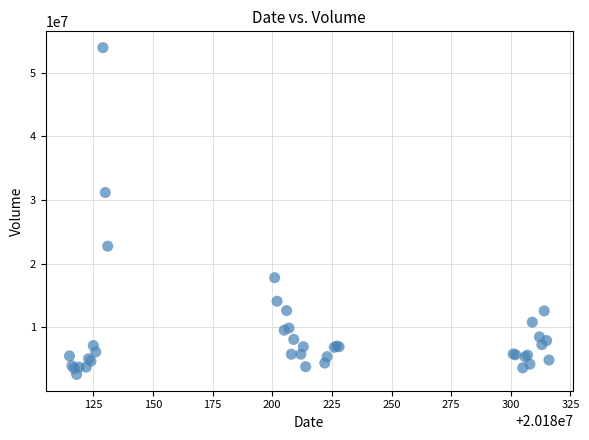

What Y value in the scatter plot is closest to 28258897?

31166371